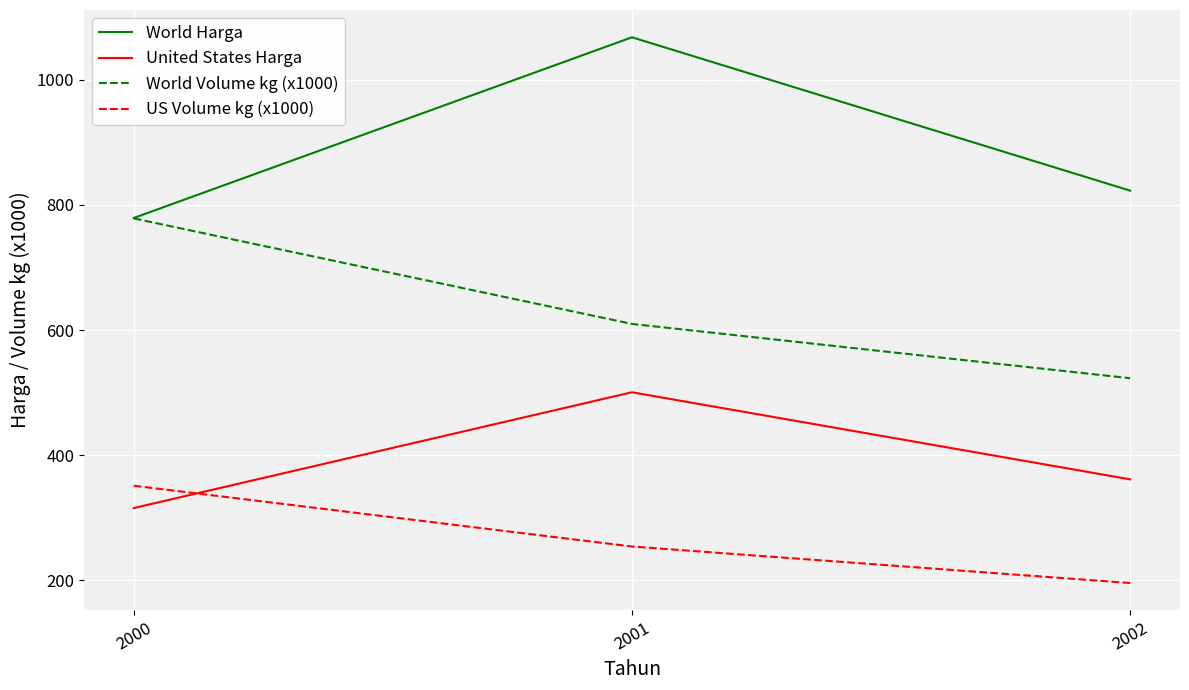

Between 2000 and 2001, which series saw the biggest shift?

World Harga